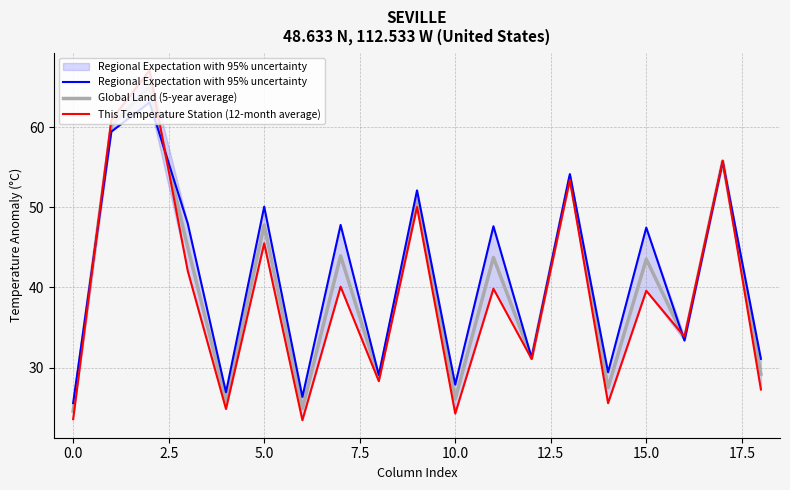

Which series has the largest total across all categories?

Regional Expectation with 95% uncertainty